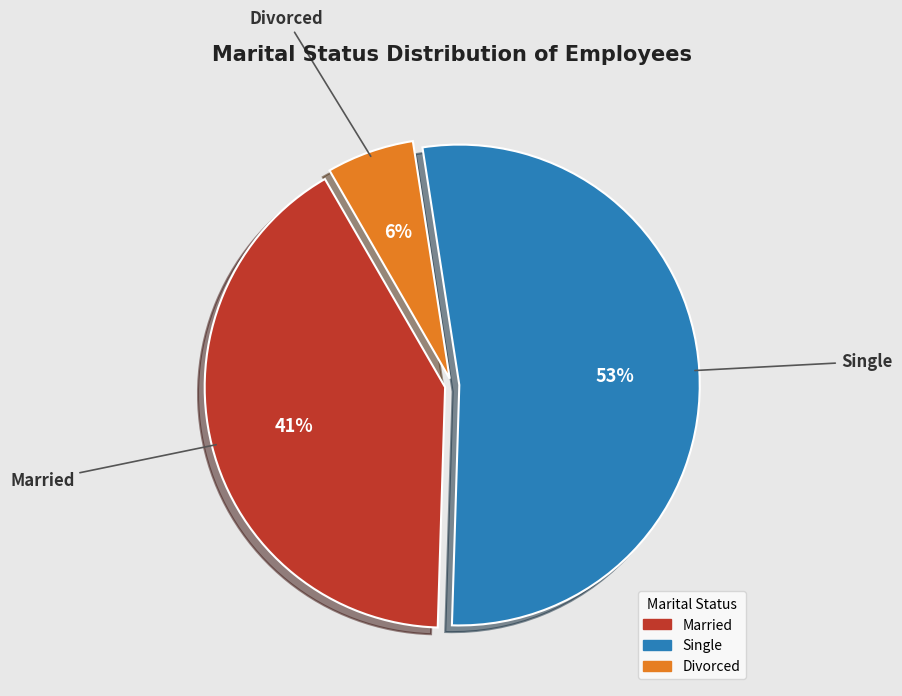

Which category has the biggest portion of the pie?

Single